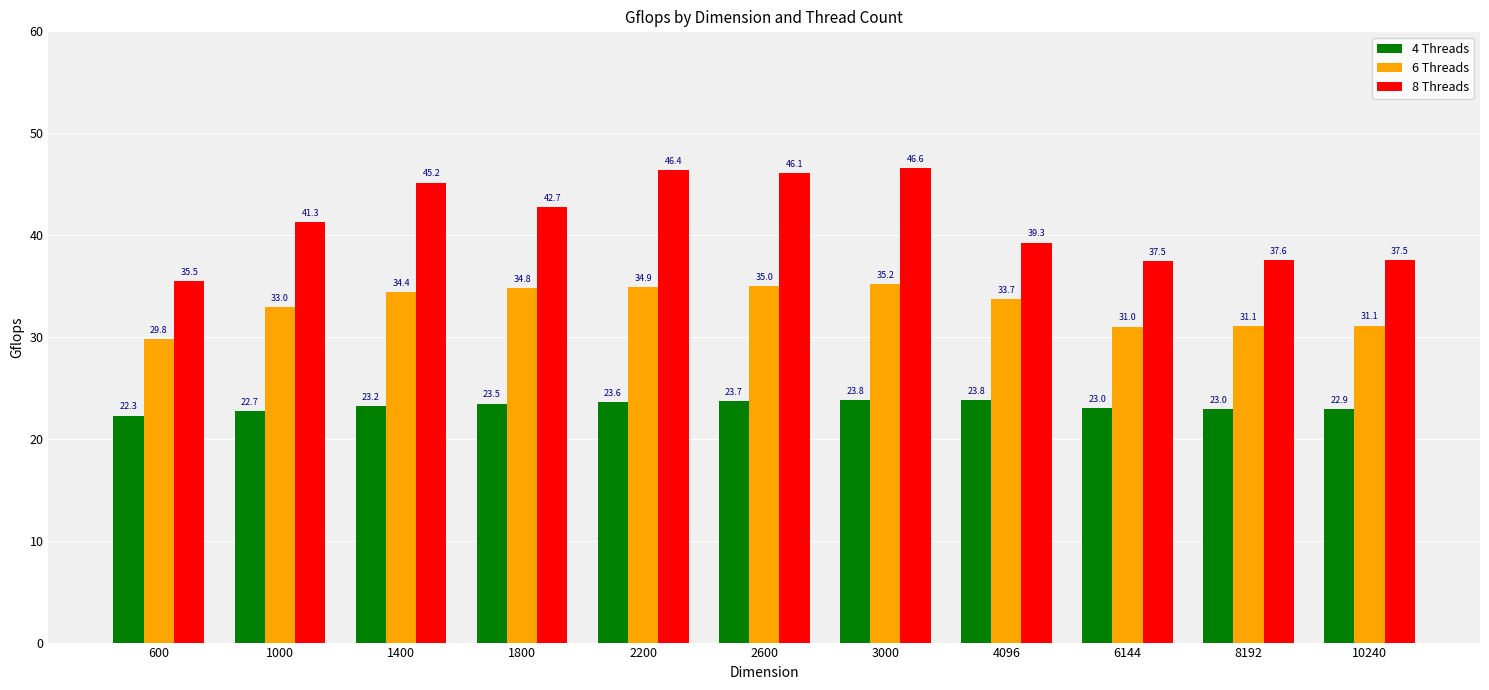

How many data points in 4 Threads are less than 23?

5